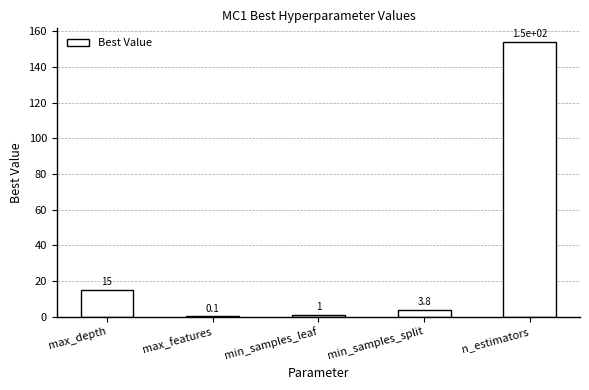

Reading left to right, what are all the values shown in this chart?

max_depth=15.0	max_features=0.1	min_samples_leaf=1.0	min_samples_split=3.8	n_estimators=153.9